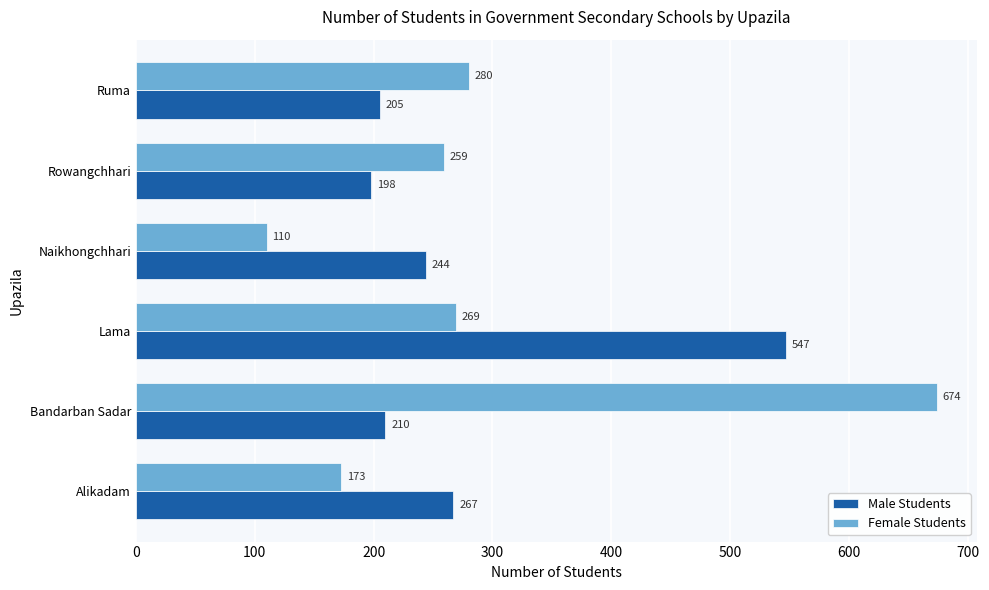

What is the average value of the Female Students series?

294